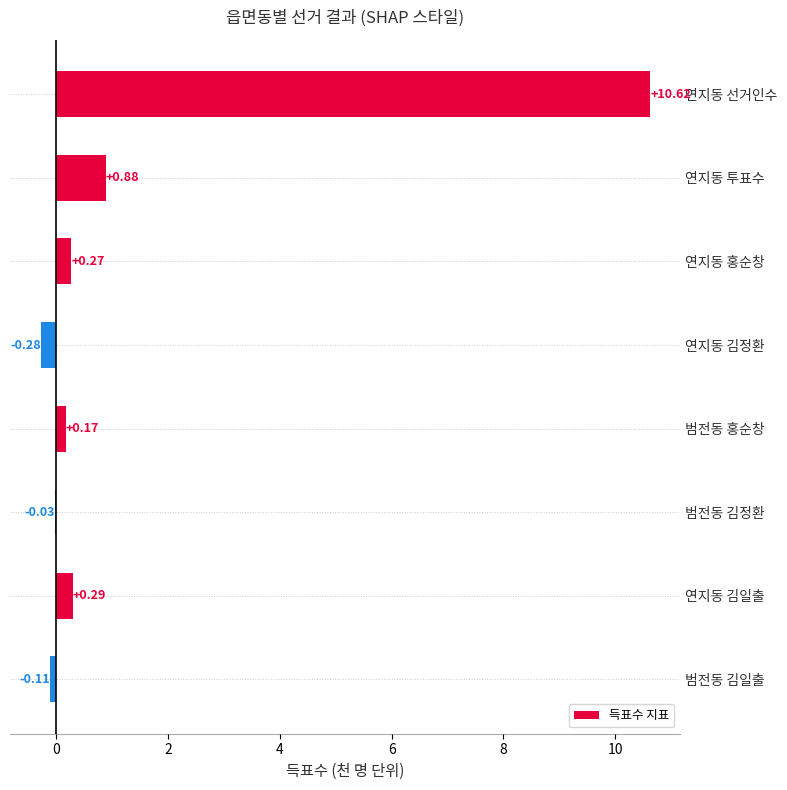

What is the sum of all values?

11.8